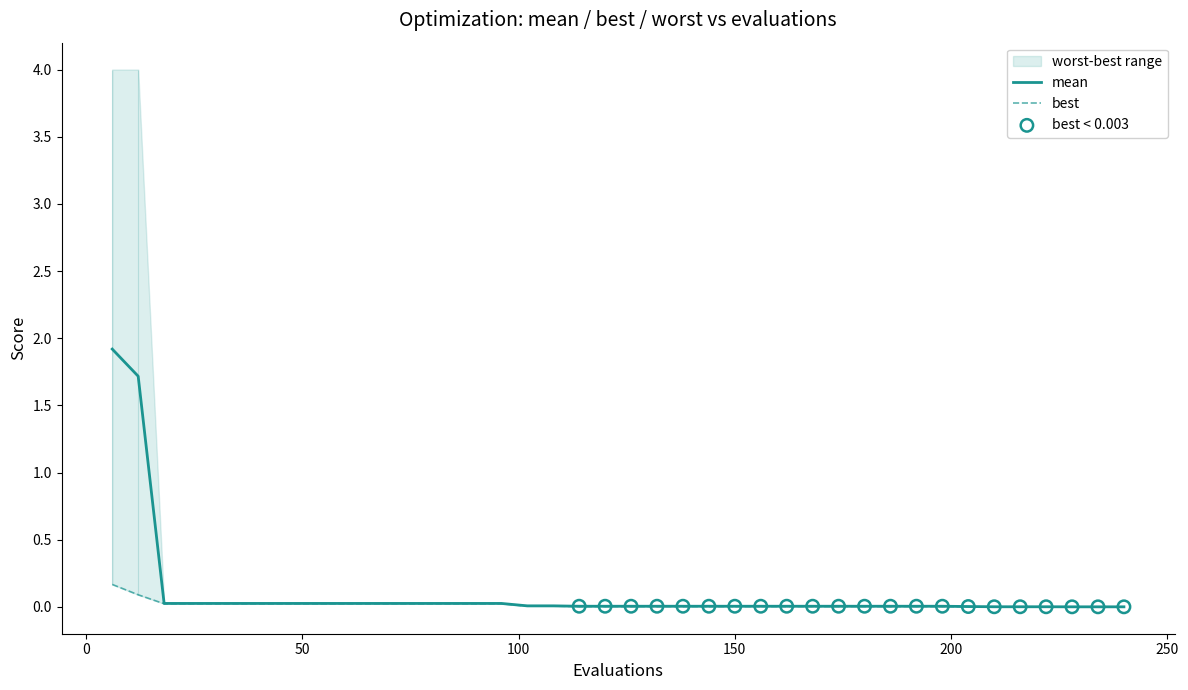

Which series has the largest Y range (max minus min)?

mean